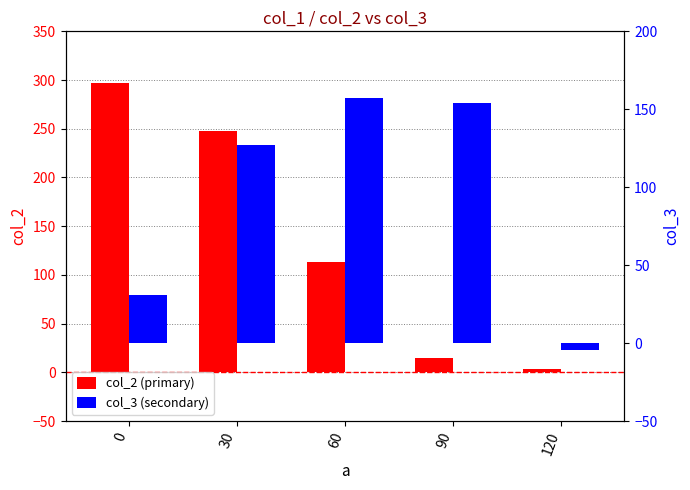

The col_3 series shows 215.0 at 30. True or false?

False